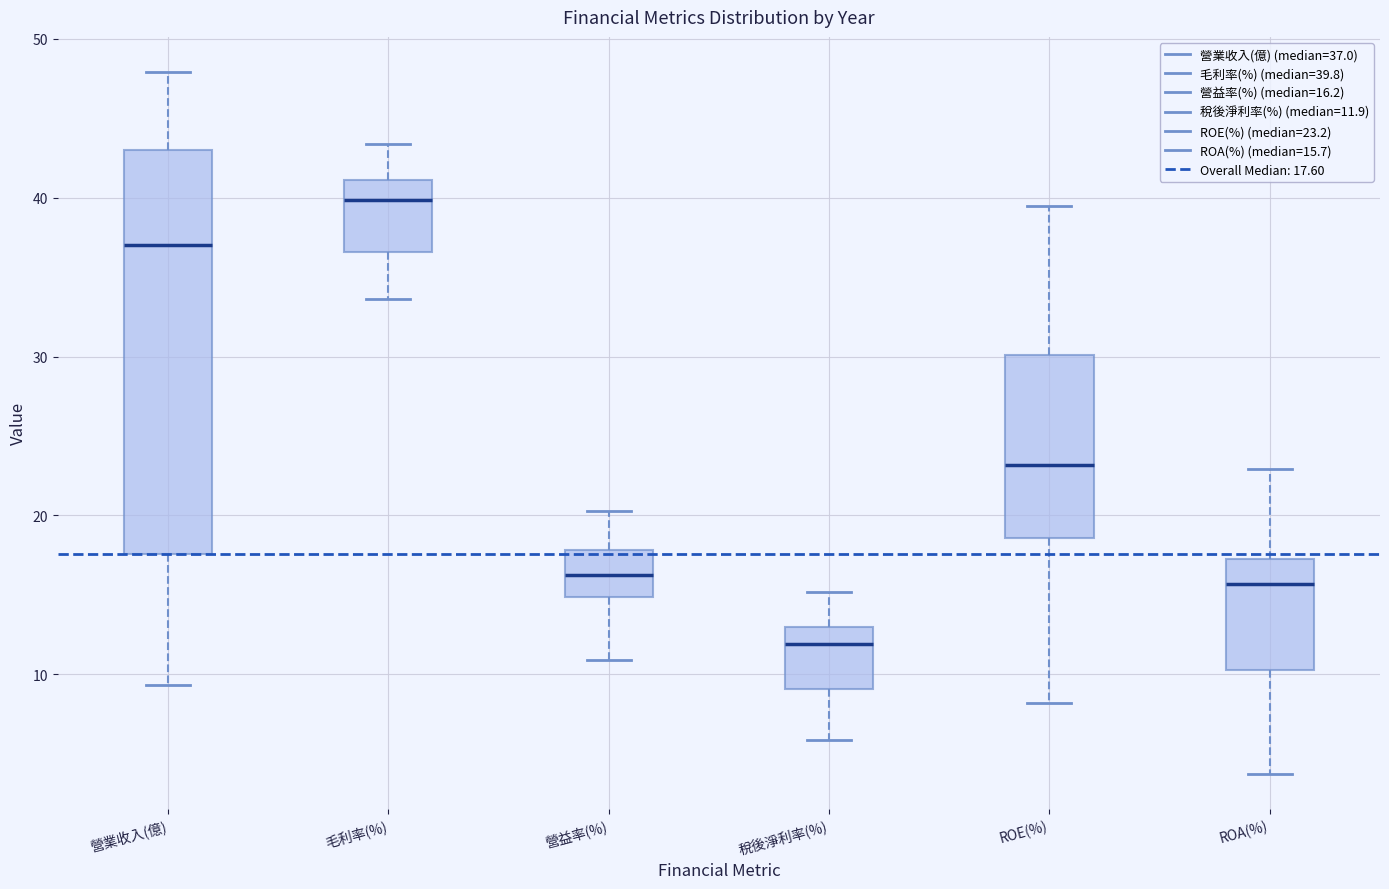

Reading left to right, read every box against the y-axis: the position of its median line, the range the box covers, and the ends of its whiskers. The values are not printed on the chart, so give them approximately, as read against the axis.

營業收入(億): median 37, box 18 to 43, whiskers 9 to 48
毛利率(%): median 40, box 37 to 41, whiskers 34 to 43
營益率(%): median 16, box 15 to 18, whiskers 11 to 20
稅後淨利率(%): median 12, box 9 to 13, whiskers 6 to 15
ROE(%): median 23, box 19 to 30, whiskers 8 to 40
ROA(%): median 16, box 10 to 17, whiskers 4 to 23